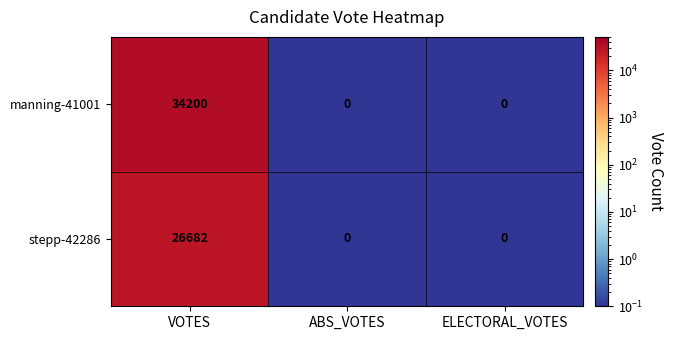

How many stepp-42286 values are between 0 and 26682?

3